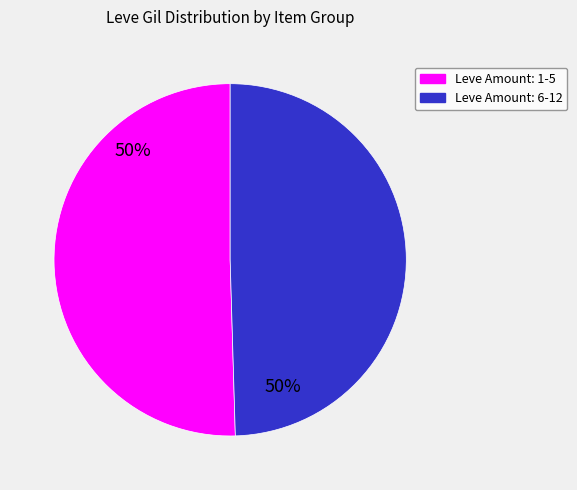

To the nearest percent, what is the average slice percentage?

50%